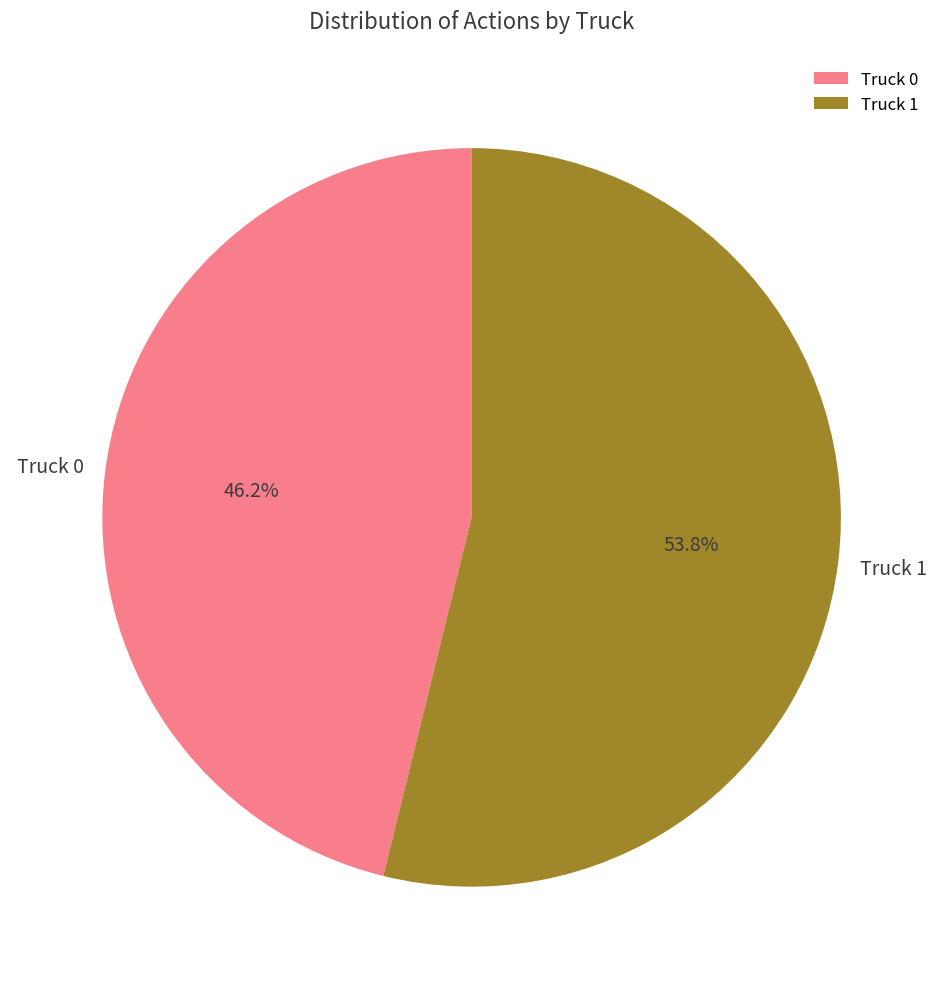

Approximately how many times larger is the value at Truck 1 compared to Truck 0?

1.2